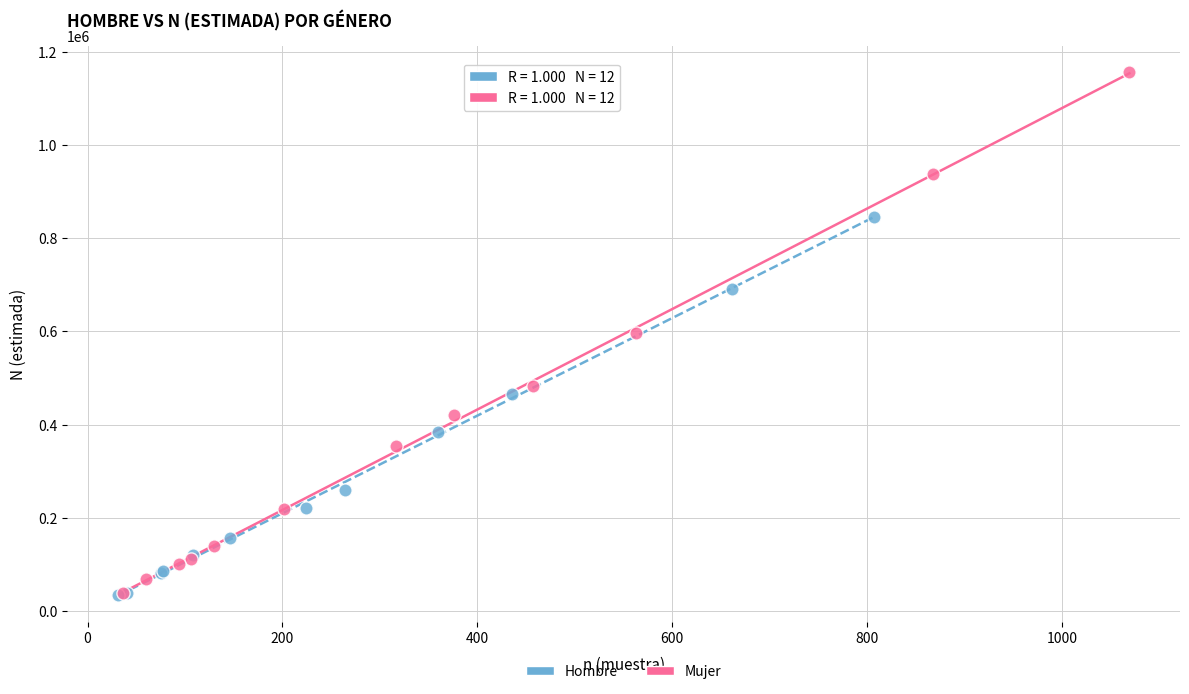

Which series has the largest Y range (max minus min)?

Mujer